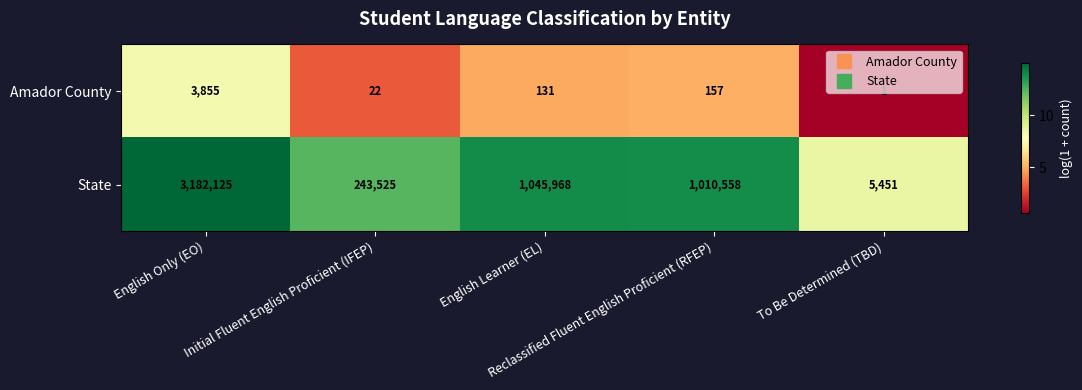

At which category does the chart reach its peak across all series?

English Only (EO)